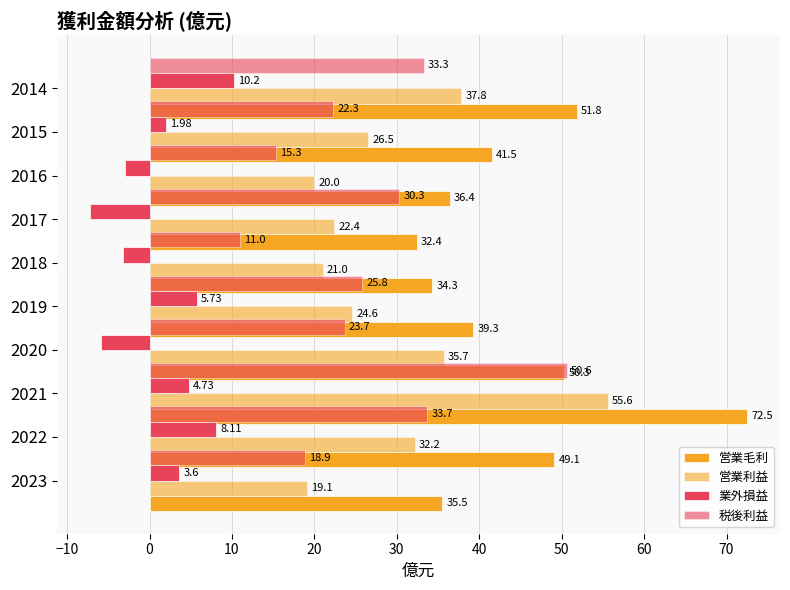

Does the chart contain stacked bars?

No